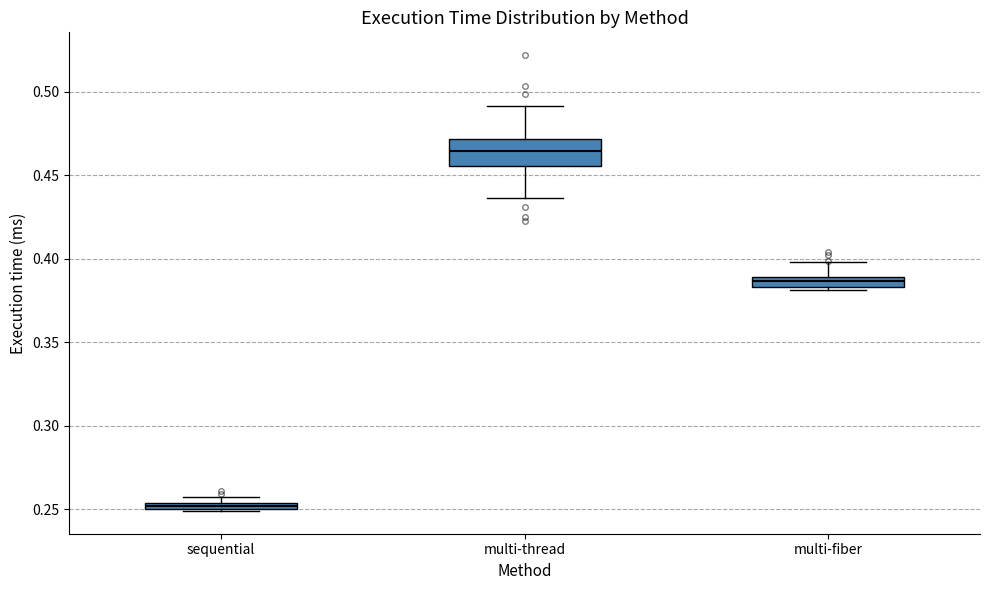

Where is the upper edge of the box for multi-thread on the y-axis? The values are not printed on the chart, so give them approximately, as read against the axis.

0.470